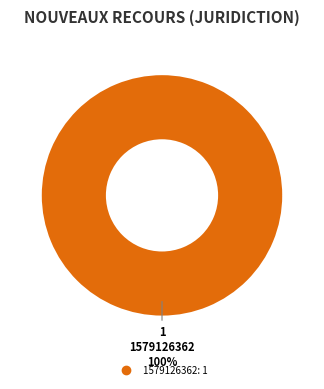

Is there any slice that represents more than half of the pie?

Yes